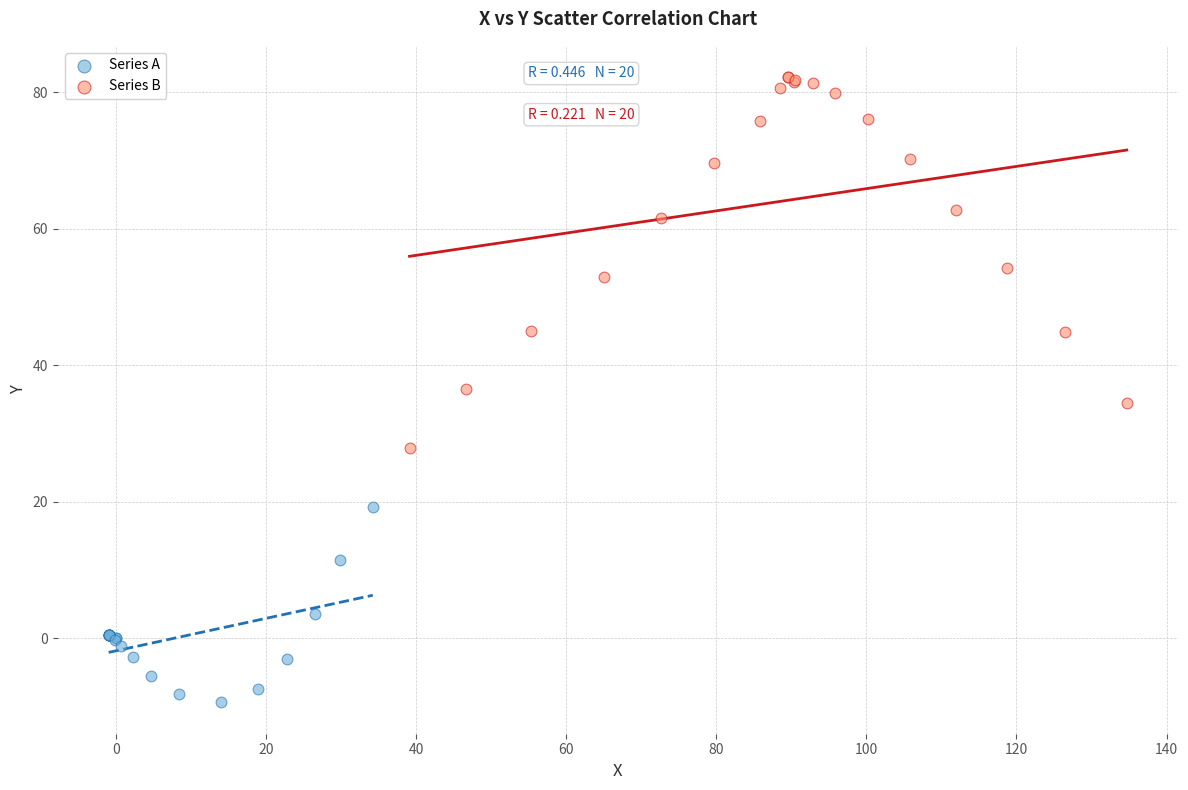

Which series contains the lowest Y value?

Series A